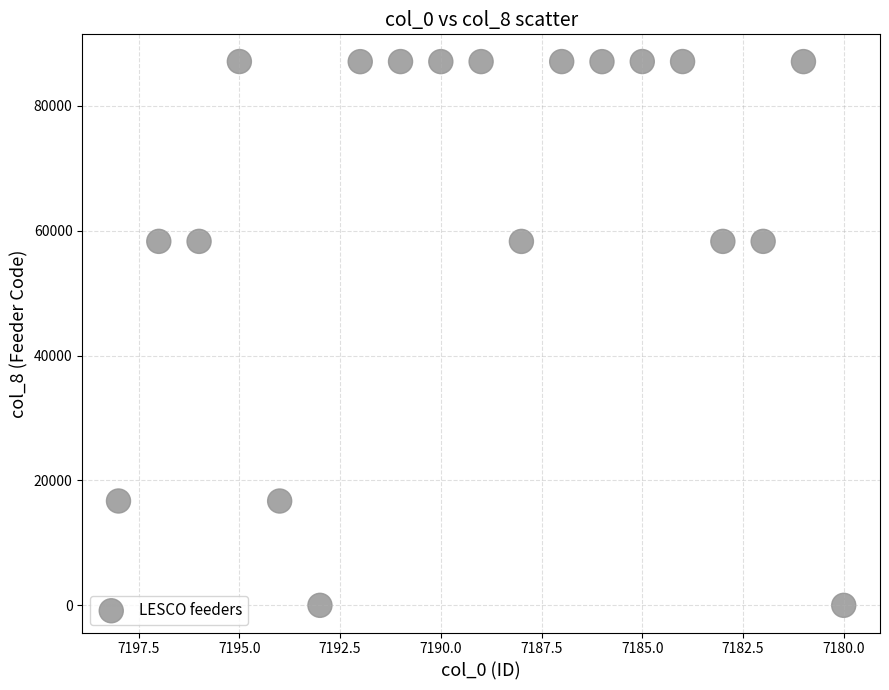

What is the range of Y values (max minus min)?

87122